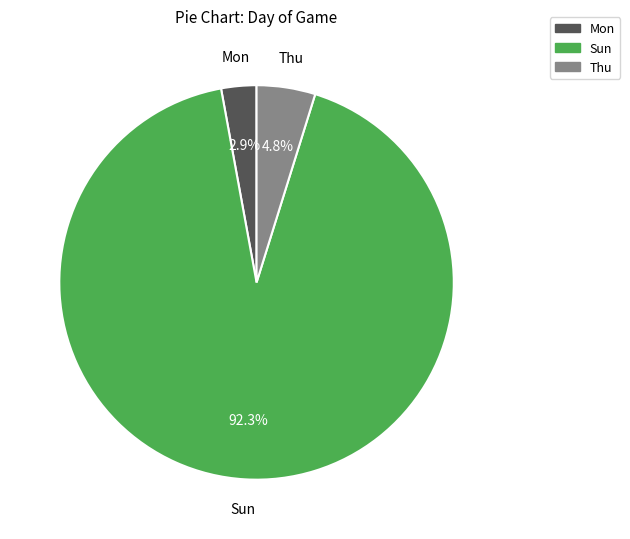

Between Thu and Sun, which is larger?

Sun